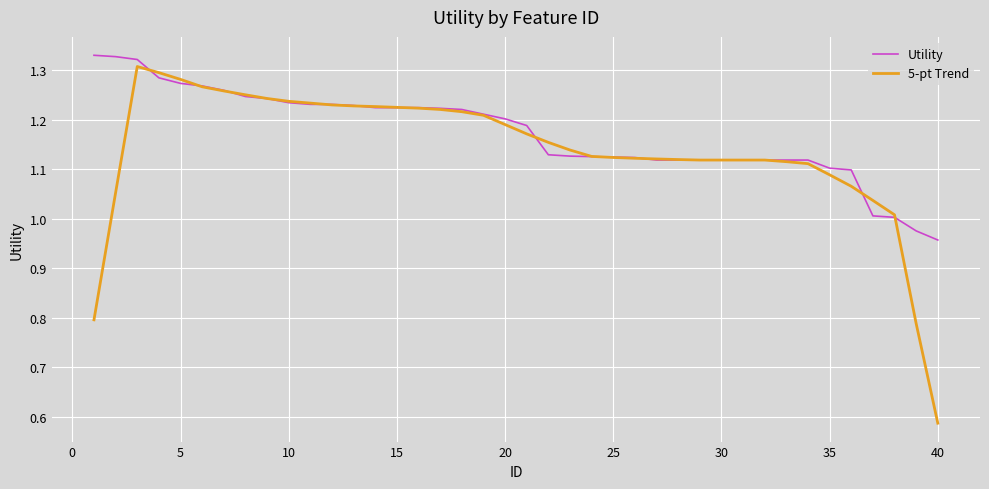

At how many categories does at least one series exceed 1?

38